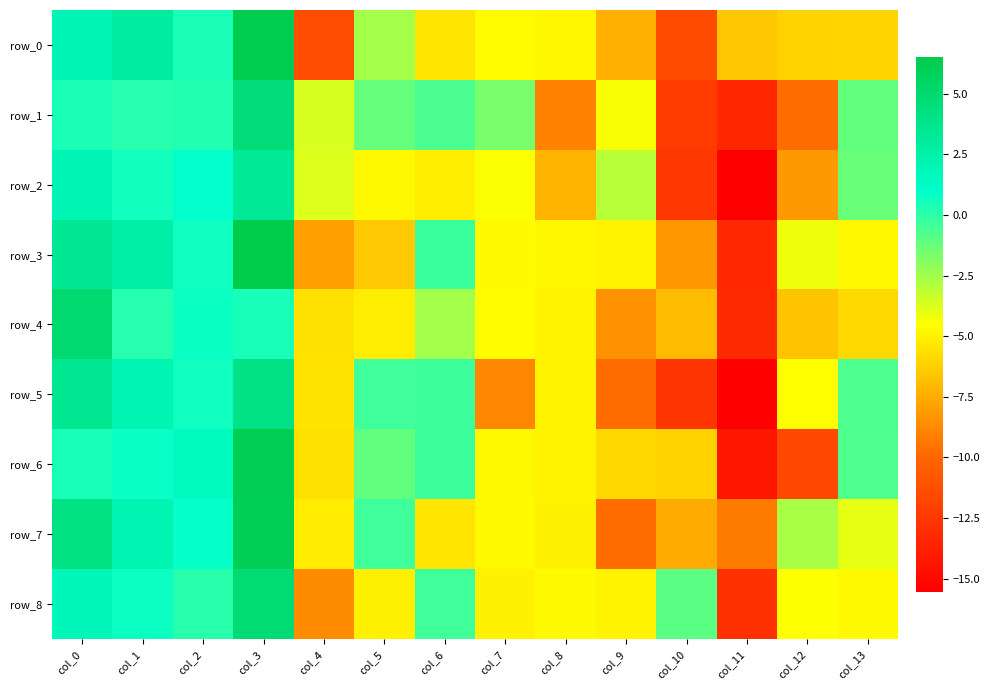

Reading left to right, list all the values displayed in this chart.

row_0: 1.9	2.8	0.4	6.3	-11.4	-2.5	-5.4	-4.6	-4.8	-7.3	-11.4	-6.5	-6.1	-6.0
row_1: 0.4	0.2	0.3	4.5	-3.7	-1.2	-0.6	-1.6	-9.0	-4.4	-12.3	-13.4	-9.8	-1.2
row_2: 1.9	0.6	1.0	3.3	-3.8	-4.7	-5.1	-4.4	-7.2	-3.0	-12.5	-15.5	-8.1	-1.3
row_3: 3.4	2.6	0.6	6.5	-7.9	-6.4	-0.3	-4.7	-4.8	-4.9	-8.3	-13.3	-4.2	-4.8
row_4: 4.9	0.2	0.7	0.4	-5.6	-5.1	-2.5	-4.6	-4.9	-8.4	-6.9	-13.3	-6.6	-5.9
row_5: 3.5	2.1	0.7	4.0	-5.5	-0.4	-0.3	-8.8	-4.9	-9.8	-12.6	-15.5	-4.6	-0.7
row_6: 0.5	0.8	1.6	6.1	-5.6	-1.1	-0.3	-4.7	-4.9	-5.9	-6.1	-14.3	-11.6	-0.7
row_7: 4.2	2.1	0.9	6.0	-5.2	-0.4	-5.4	-4.7	-5.0	-9.8	-7.6	-9.3	-2.7	-4.0
row_8: 1.7	0.7	0.1	4.8	-8.7	-5.1	-0.4	-5.0	-4.7	-4.9	-1.0	-12.9	-4.5	-4.7